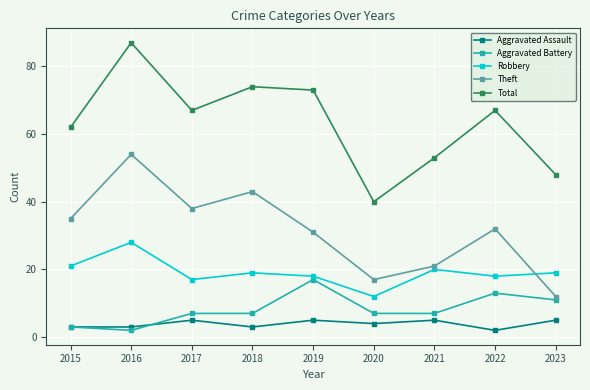

Reading left to right, list all the values displayed in this chart.

Aggravated Assault: 2015=3	2016=3	2017=5	2018=3	2019=5	2020=4	2021=5	2022=2	2023=5
Aggravated Battery: 2015=3	2016=2	2017=7	2018=7	2019=17	2020=7	2021=7	2022=13	2023=11
Robbery: 2015=21	2016=28	2017=17	2018=19	2019=18	2020=12	2021=20	2022=18	2023=19
Theft: 2015=35	2016=54	2017=38	2018=43	2019=31	2020=17	2021=21	2022=32	2023=12
Total: 2015=62	2016=87	2017=67	2018=74	2019=73	2020=40	2021=53	2022=67	2023=48